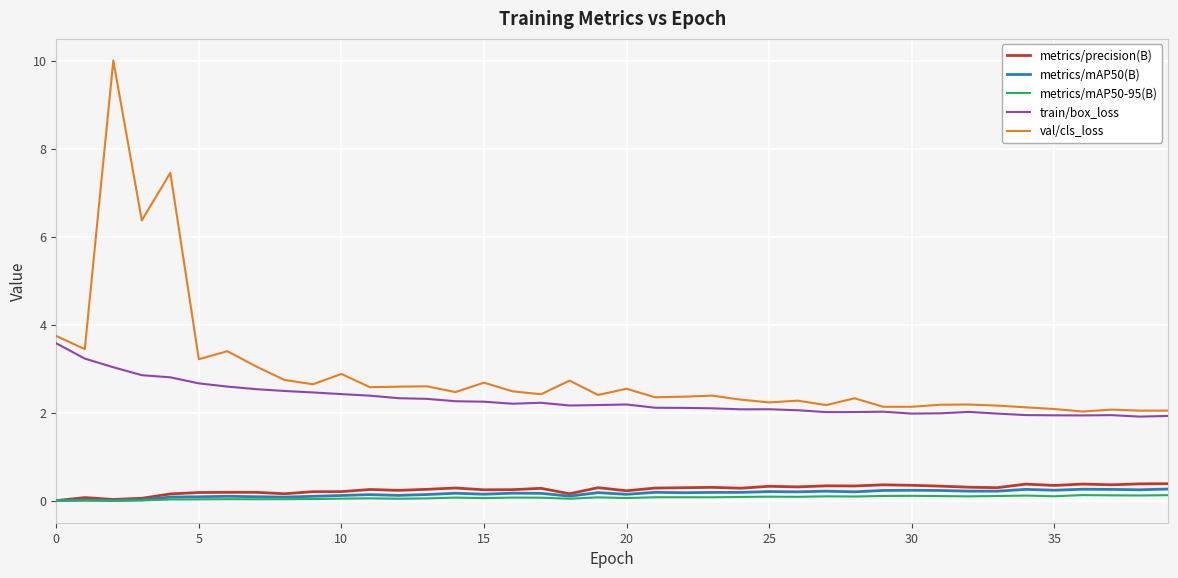

What is the maximum value for metrics/precision(B)?

0.4